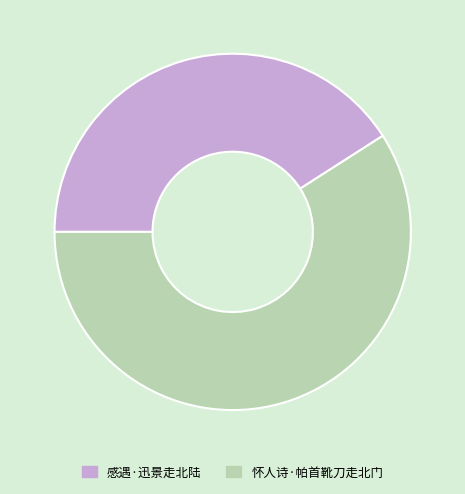

Count the number of slices in the pie.

2